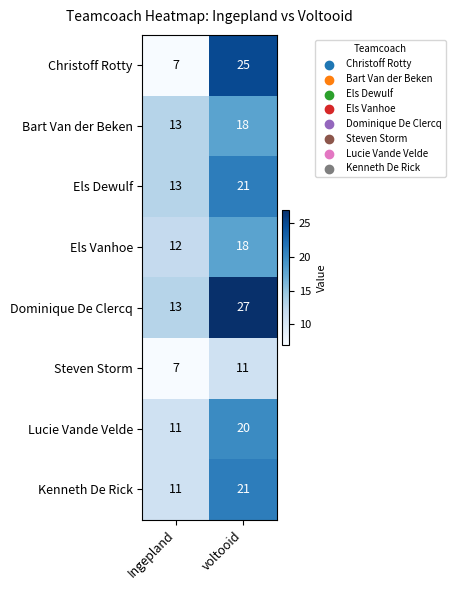

Which category has the highest value in the Lucie Vande Velde series?

voltooid